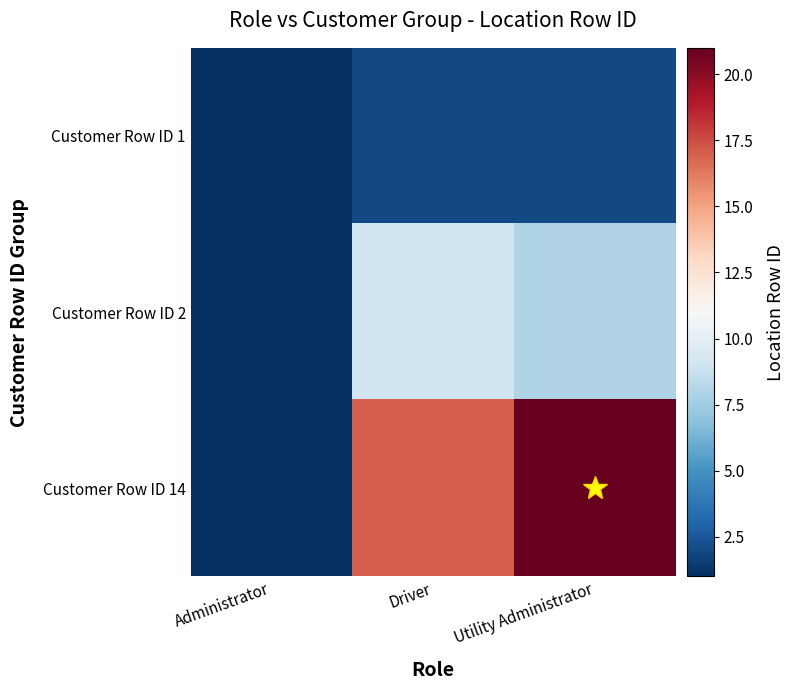

At Administrator, list the series in order from largest to smallest.

Customer Row ID 1, Customer Row ID 2, Customer Row ID 14